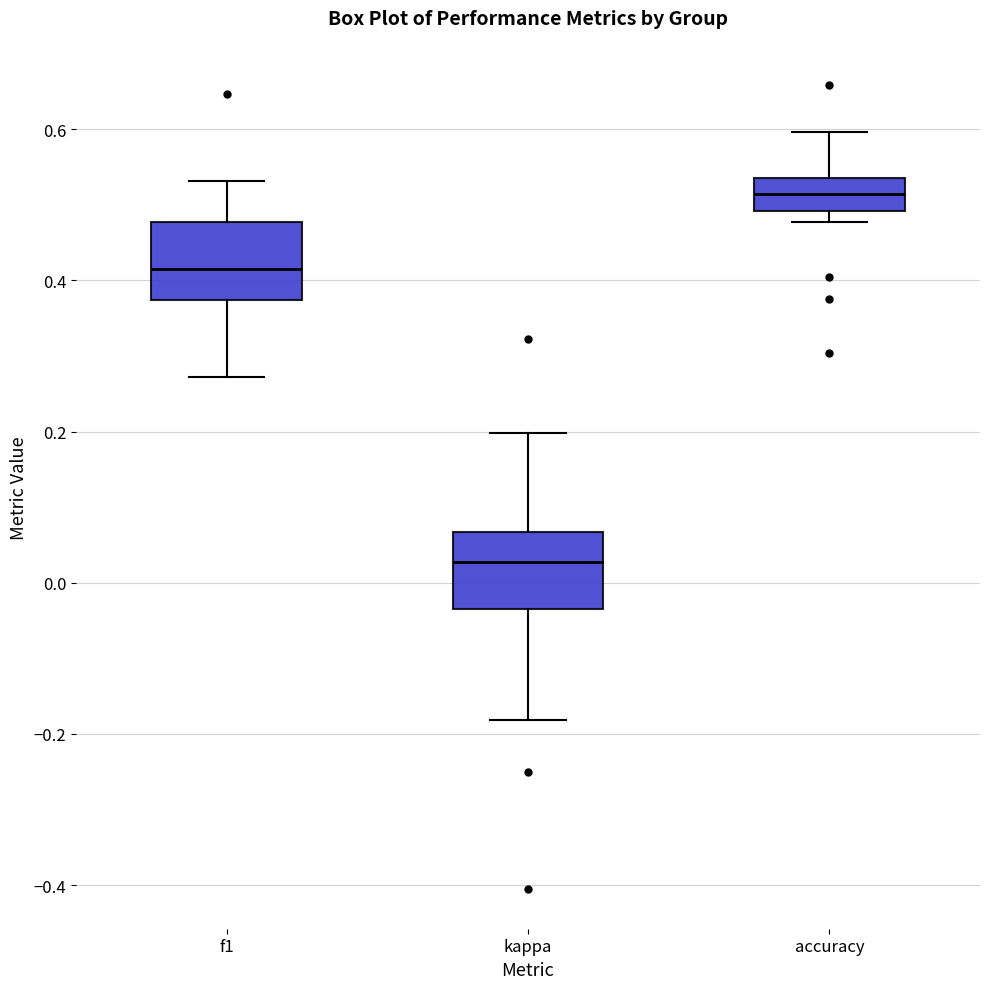

Reading left to right, transcribe this box plot: for each box, give where its median line is, the range the box spans, and where its two whiskers end, as read against the y-axis. The values are not printed on the chart, so give them approximately, as read against the axis.

f1: median 0.42, box 0.38 to 0.48, whiskers 0.28 to 0.54
kappa: median 0.02, box -0.04 to 0.06, whiskers -0.18 to 0.20
accuracy: median 0.52, box 0.50 to 0.54, whiskers 0.48 to 0.60